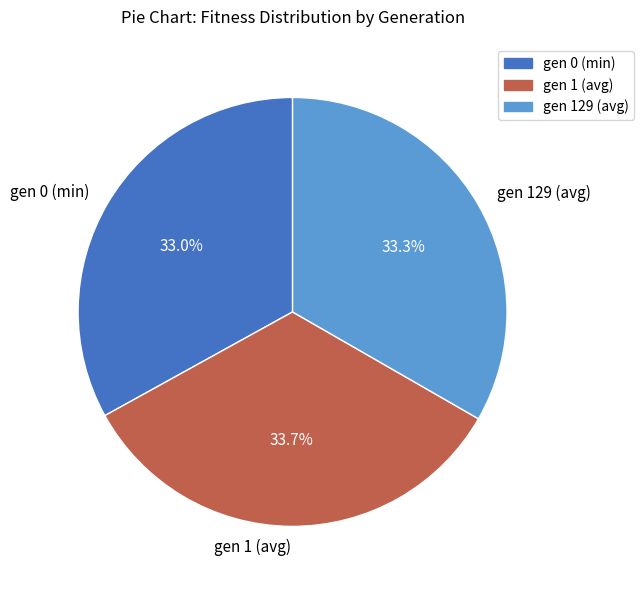

Which has a higher value, gen 0 (min) or gen 1 (avg)?

gen 1 (avg)